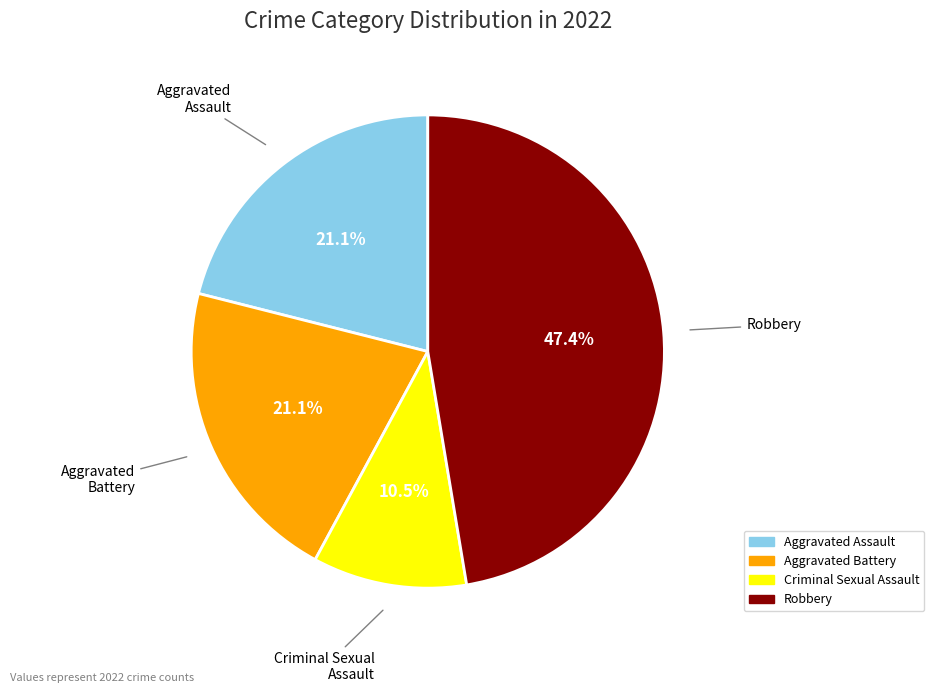

To the nearest percent, what is the combined percentage of Aggravated Assault and Criminal Sexual Assault?

32%